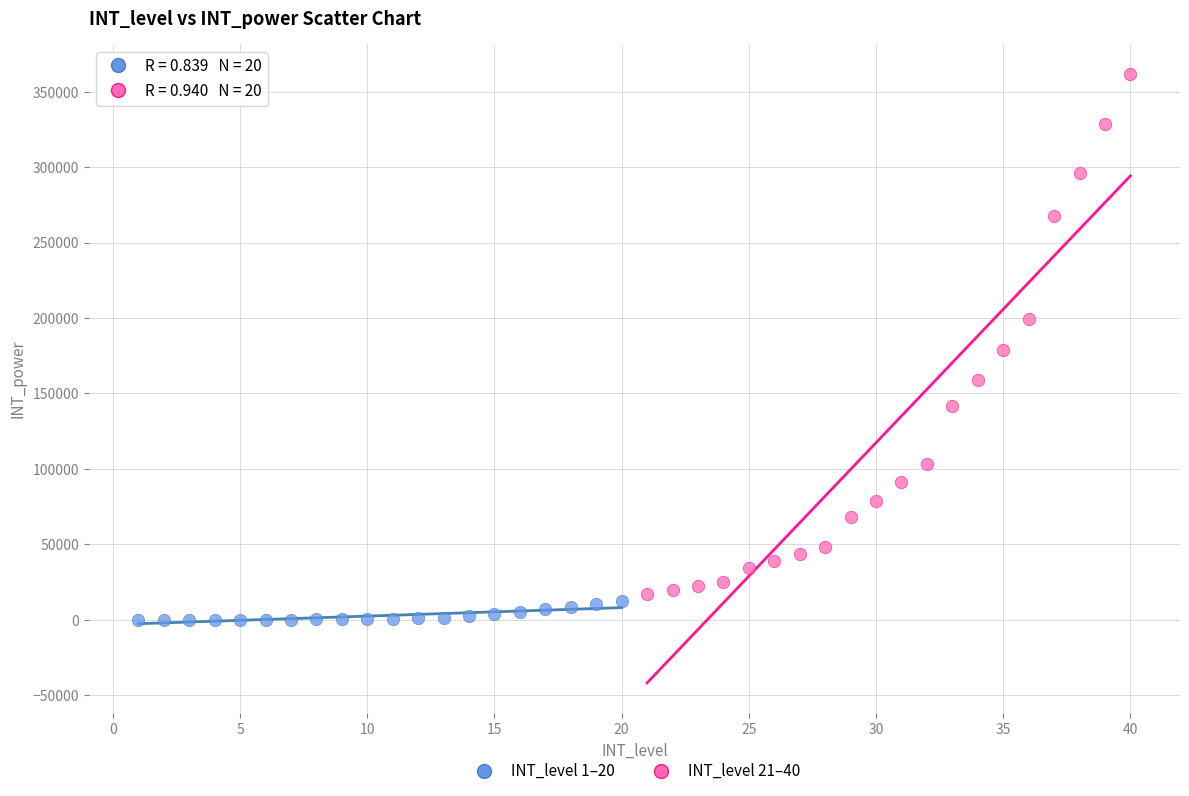

Which series contains the highest Y value?

INT_level 21–40